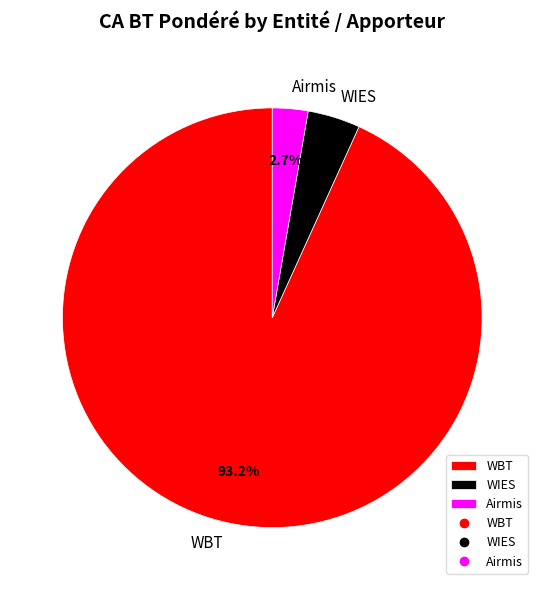

Which slice is the smallest?

Airmis